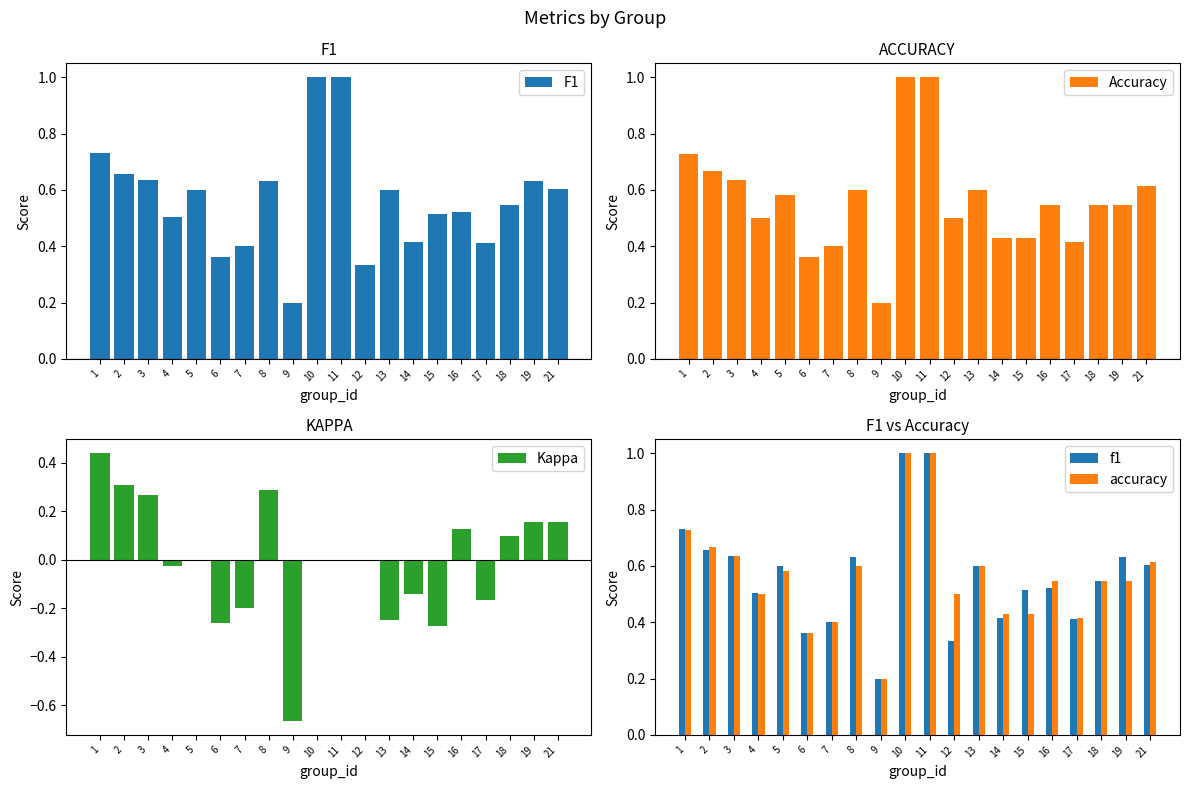

What are all the series names shown in the legend?

F1, Accuracy, Kappa, f1, accuracy